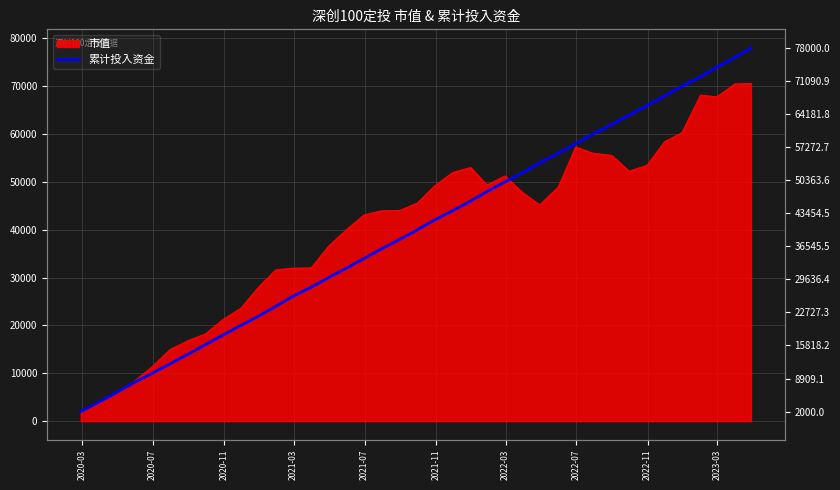

Which has a higher value, 2021-07 or 2022-11?

2022-11